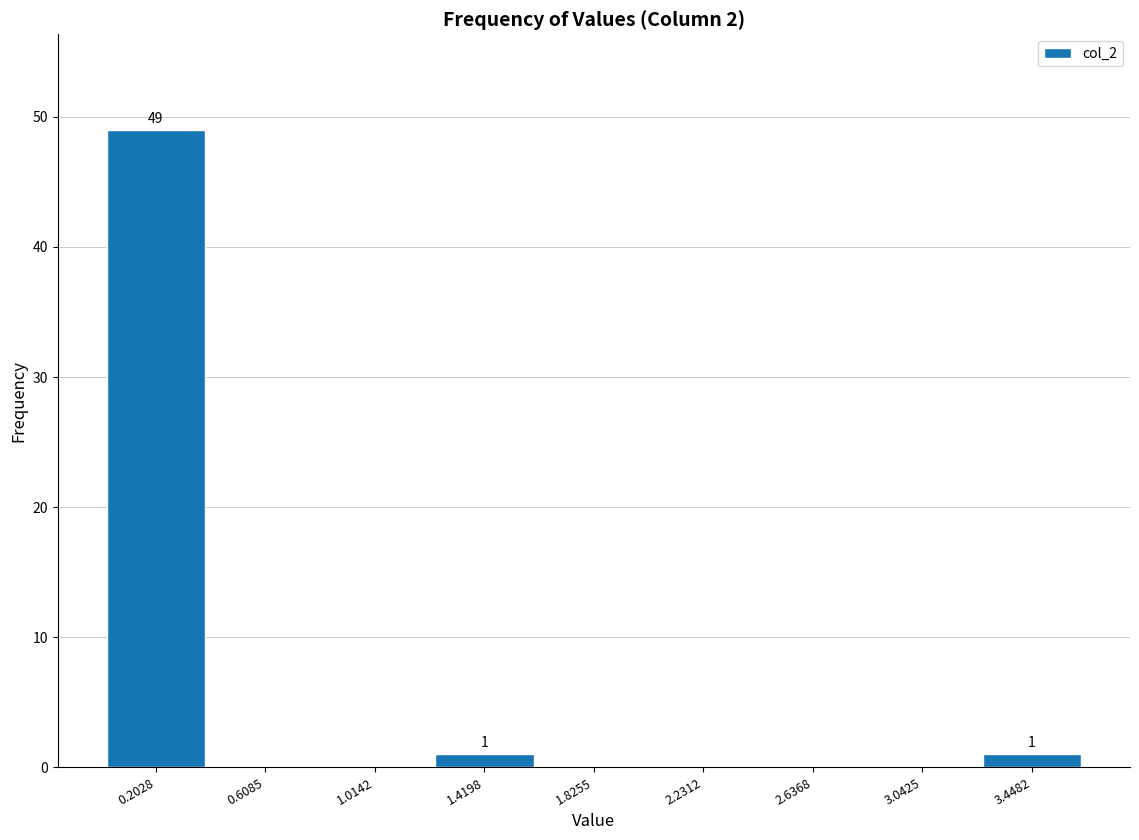

Over which range of the x-axis is the bar tallest?

0.00 to 0.40